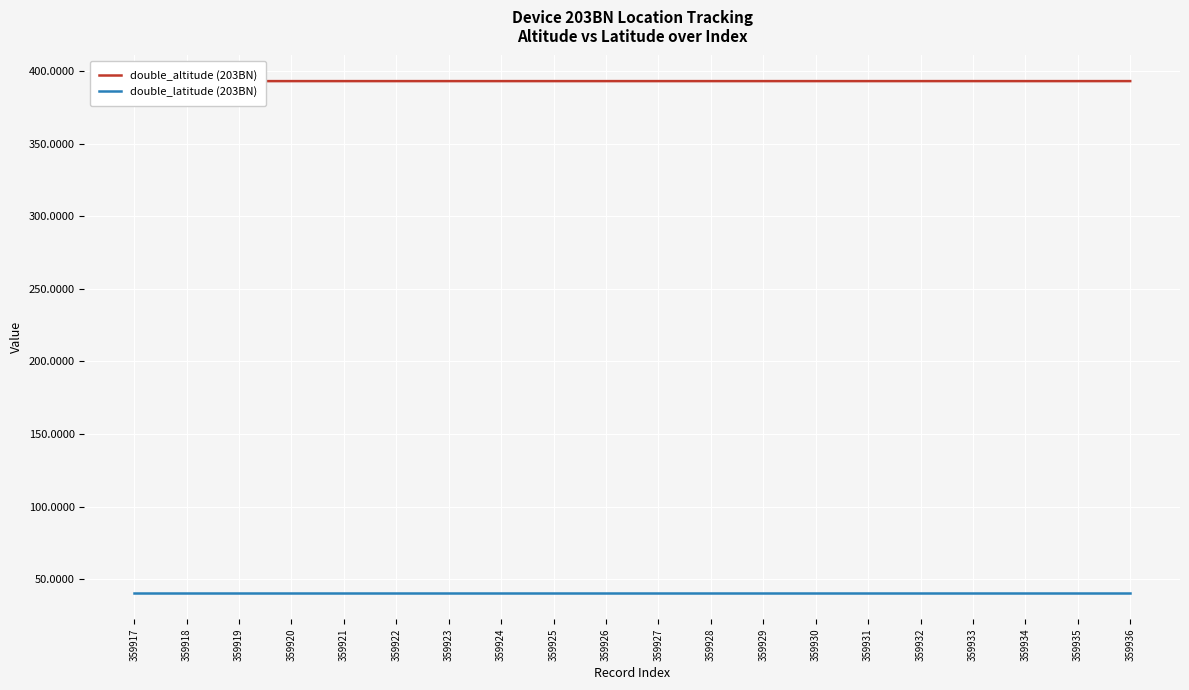

Which series has the widest spread of values?

double_altitude (203BN)